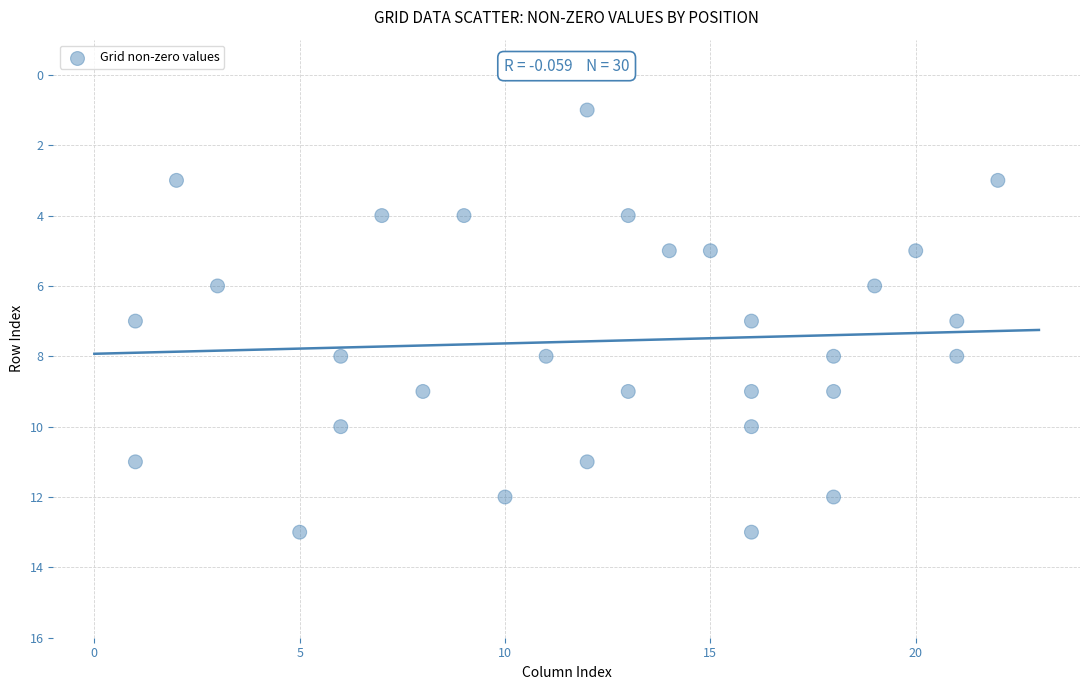

What is the range of Y values (max minus min)?

12